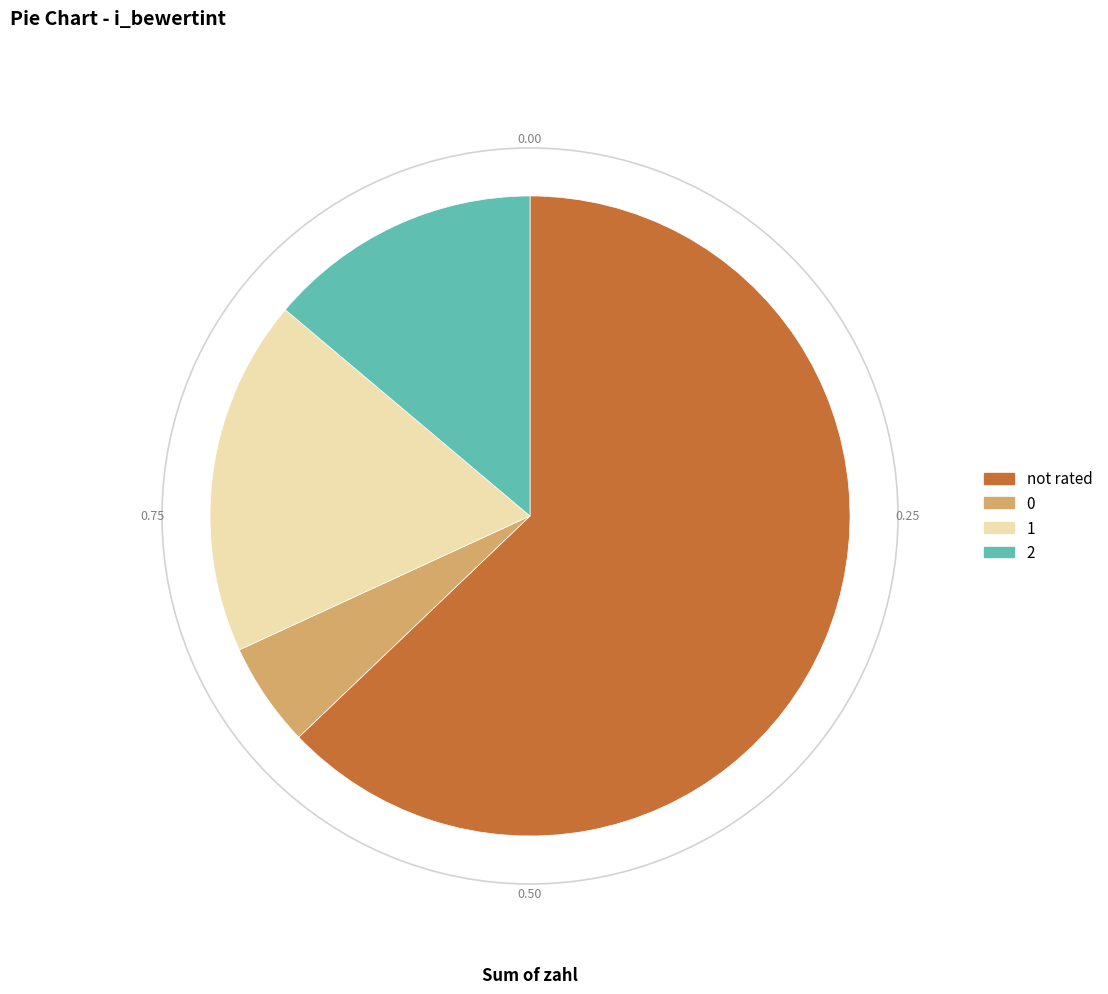

Does any single category account for the majority?

Yes